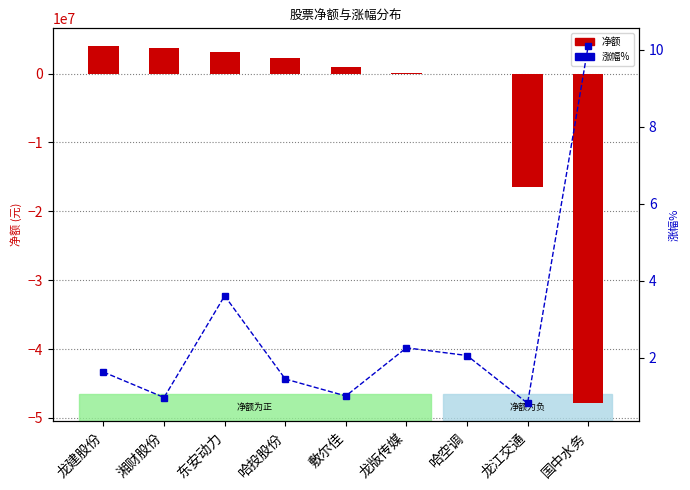

Which series changed the most between 龙建股份 and 哈投股份?

净额